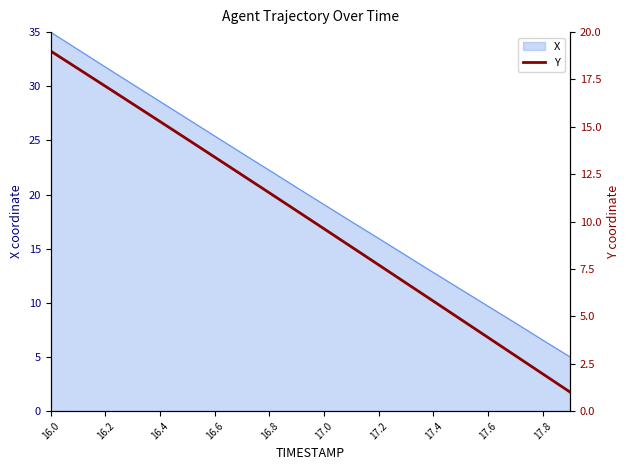

Is it true that X equals 6.6 at 17.8?

True